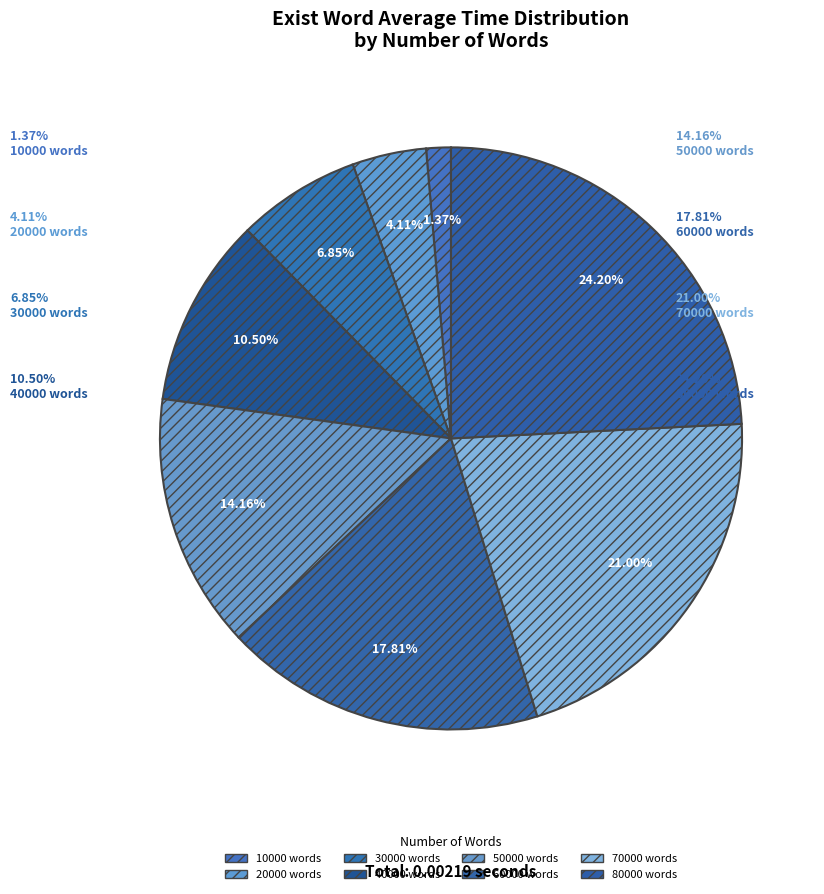

True or false: 80000 accounts for 32% of the total.

False